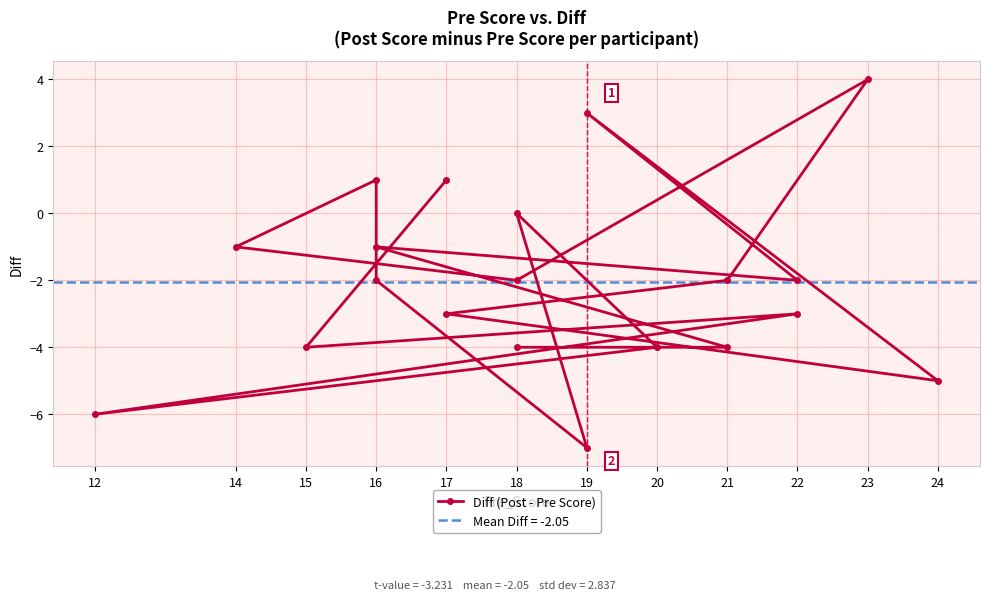

Reading right to left, transcribe all the data shown in this chart.

1	-4	-3	-6	-4	0	-7	-2	1	-1	-2	4	-2	-3	-5	3	-2	-1	-4	-4